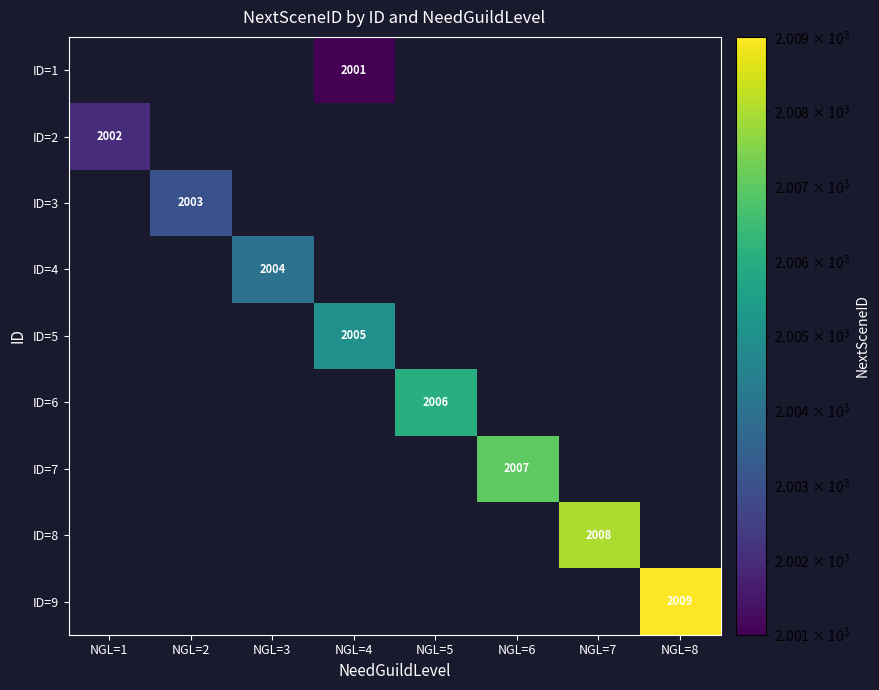

List the labels in order of ID=9 value, smallest first.

NGL=1, NGL=2, NGL=3, NGL=4, NGL=5, NGL=6, NGL=7, NGL=8